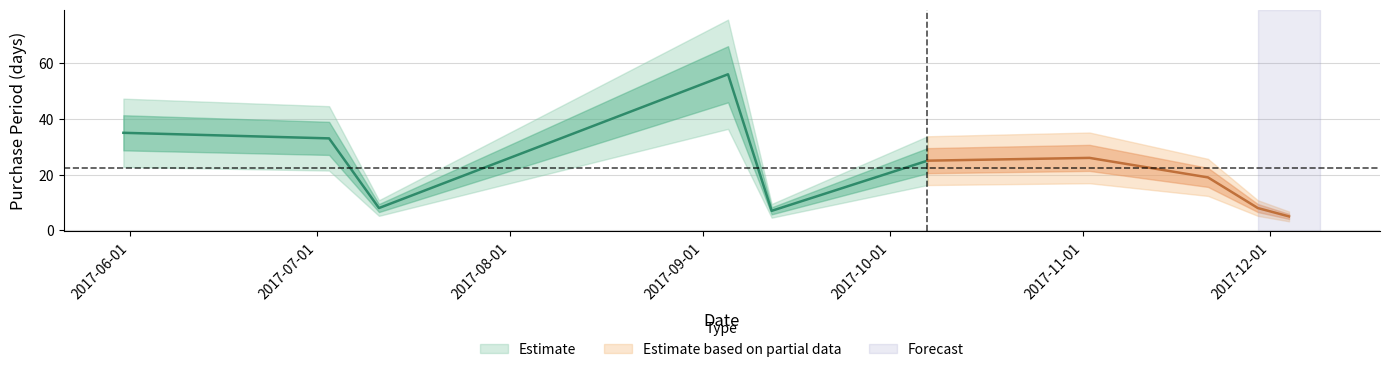

Reading left to right, what are all the values shown in this chart?

35	33	8	56	7	25	26	19	8	5